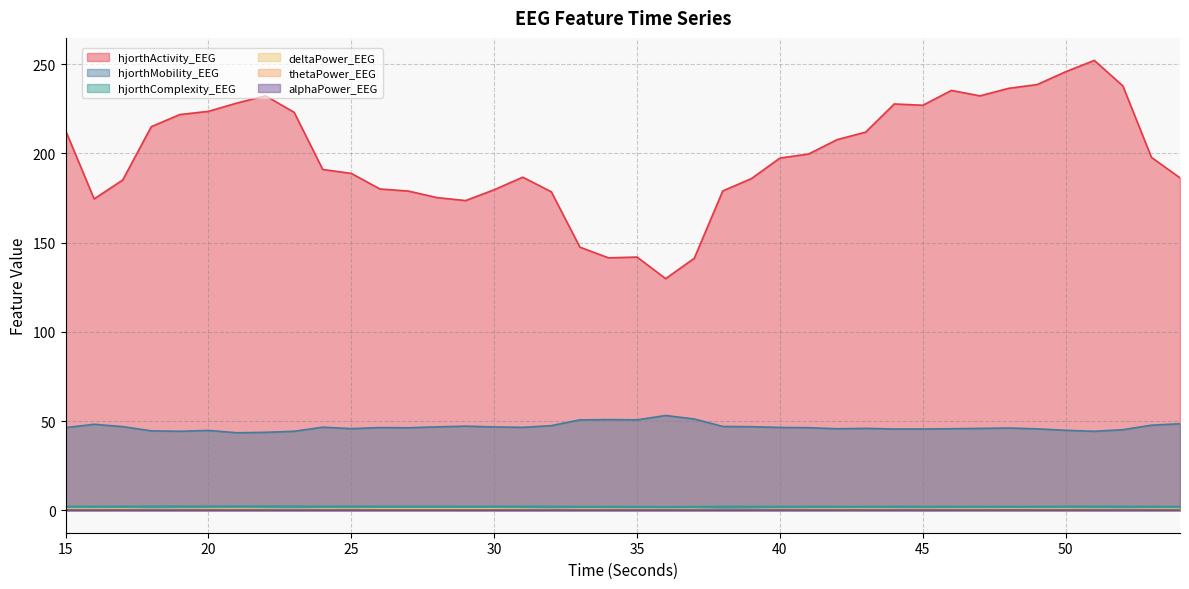

How many lines are shown in the chart?

6